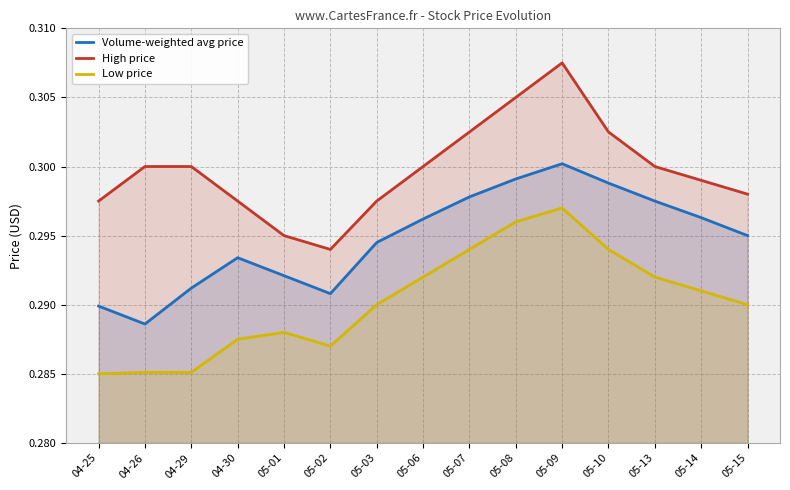

The value of vw at 04-25 is 0.3. True or false?

True